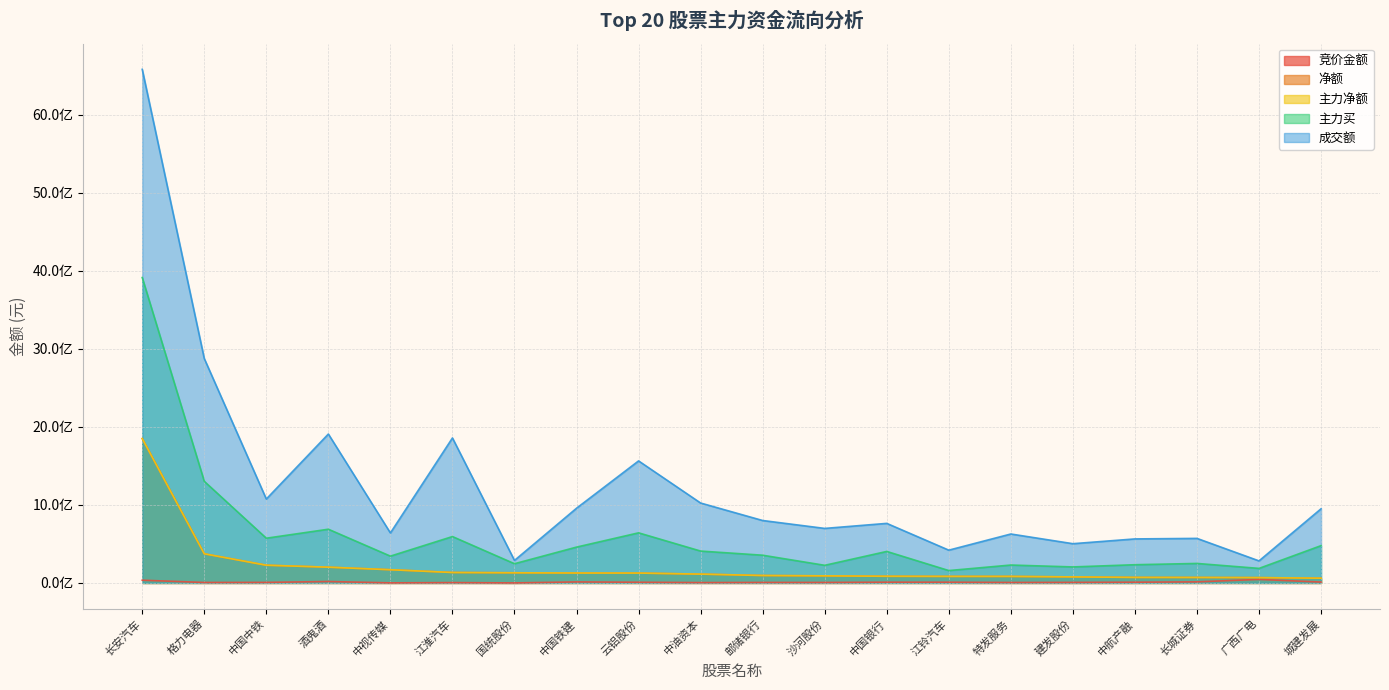

True or false: 净额 has more than 1 interior local peaks.

False